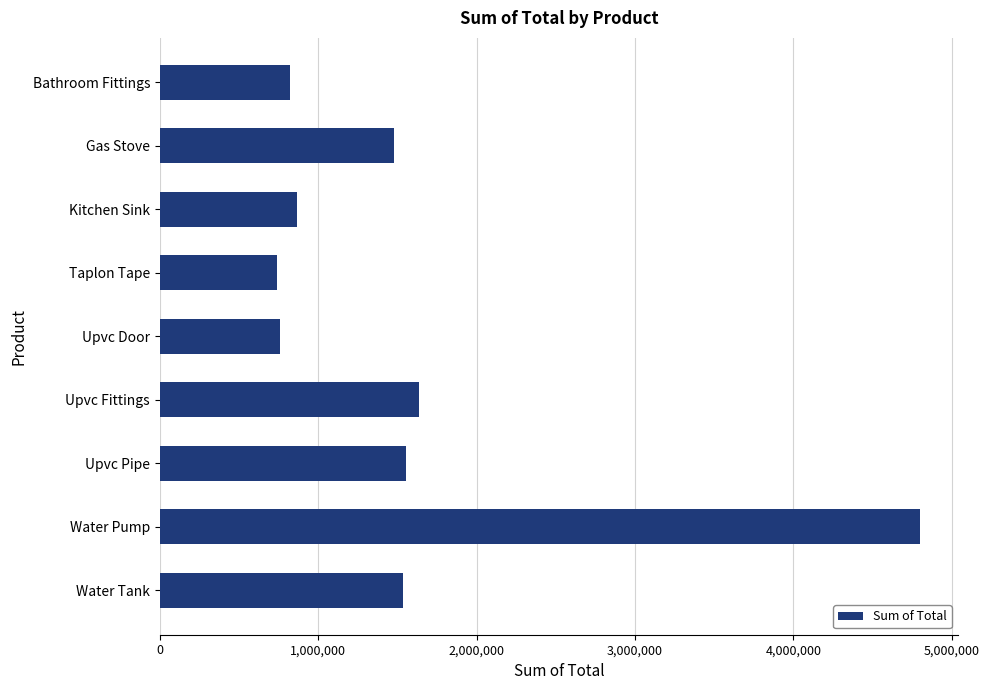

Is it true that the value at Gas Stove is 645337?

False